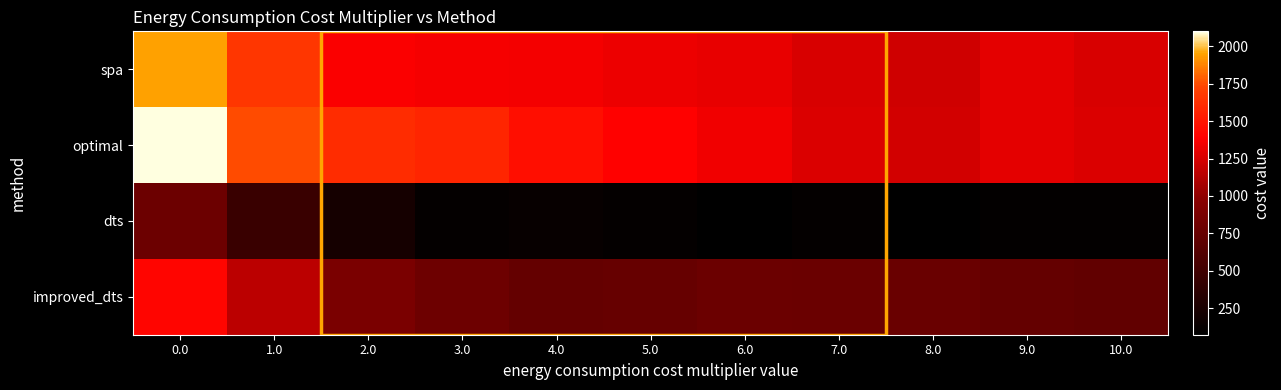

Rank the series at 5.0 from lowest to highest value.

dts, improved_dts, spa, optimal